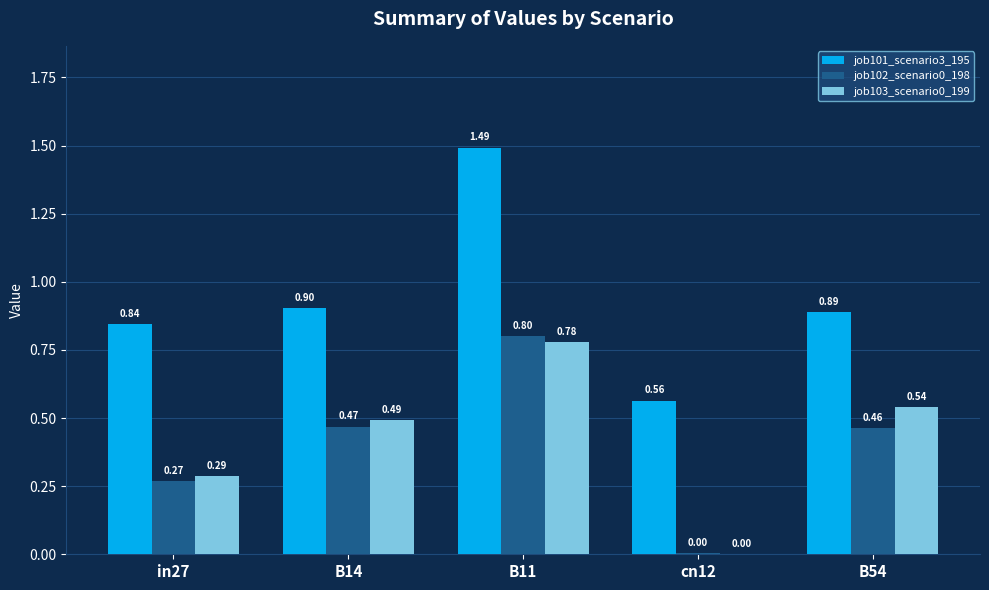

What is the sum of all job102_scenario0_198 values?

2.0